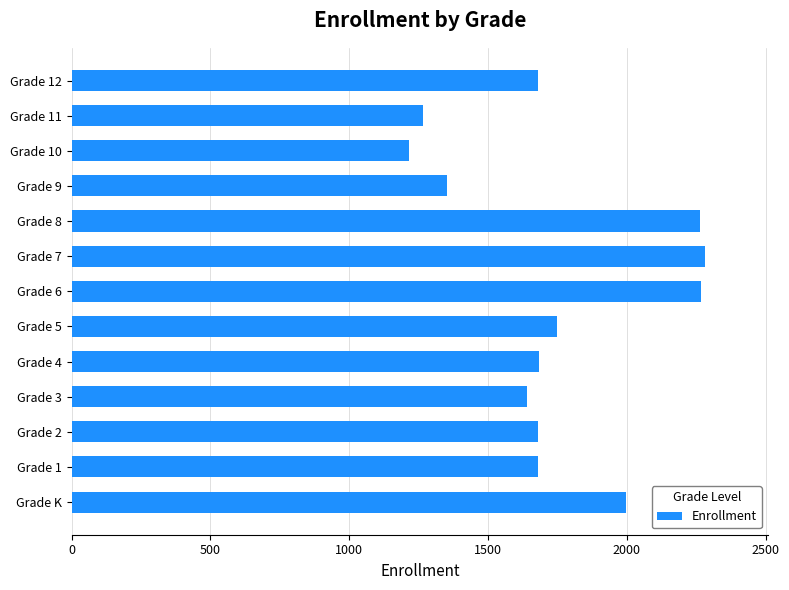

What is the ratio of the value at Grade 11 to the value at Grade 5?

0.7